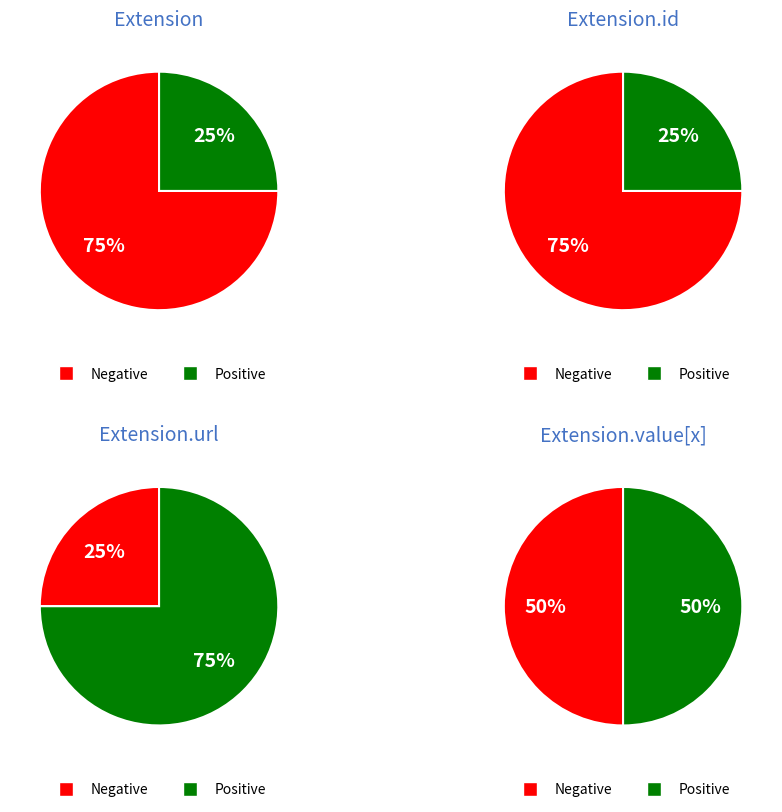

The 2 slice represents 99% of the pie. True or false?

False